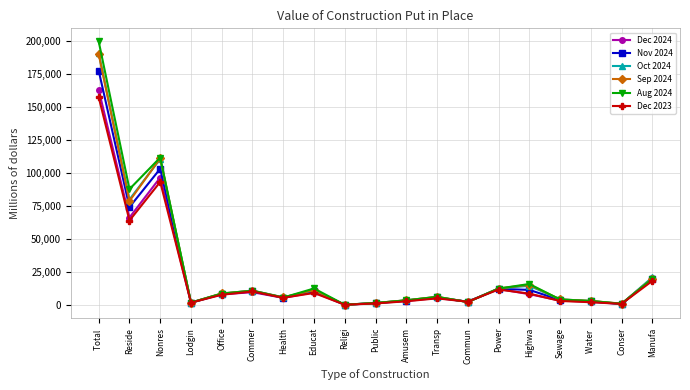

The value of Nov 2024 at Amusem is 3470. True or false?

True